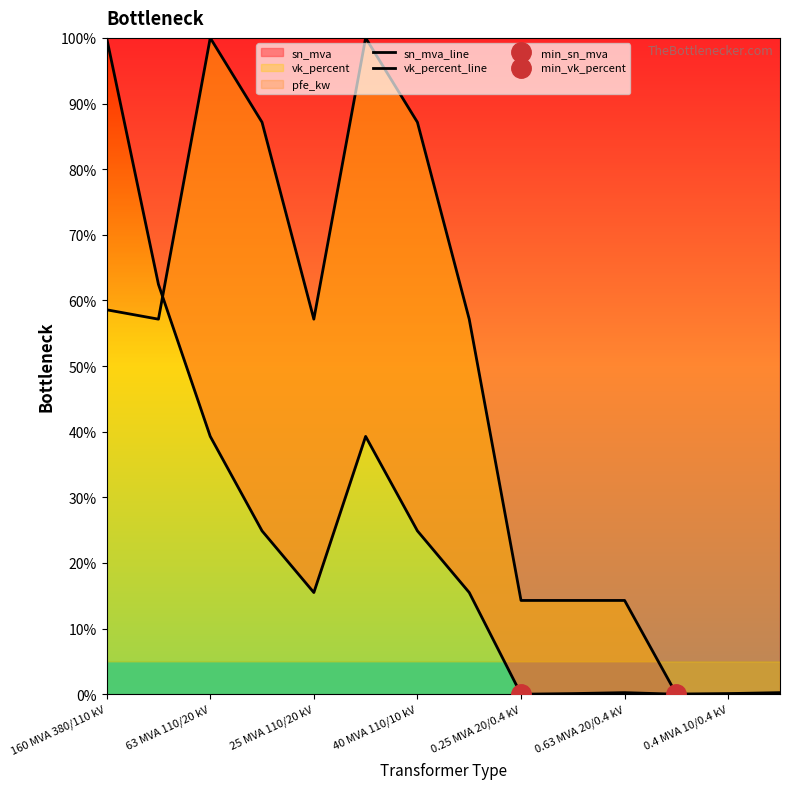

Is the value of vk_percent_line at 8 greater than the value of sn_mva_line at 0.63 MVA 20/0.4 kV?

No